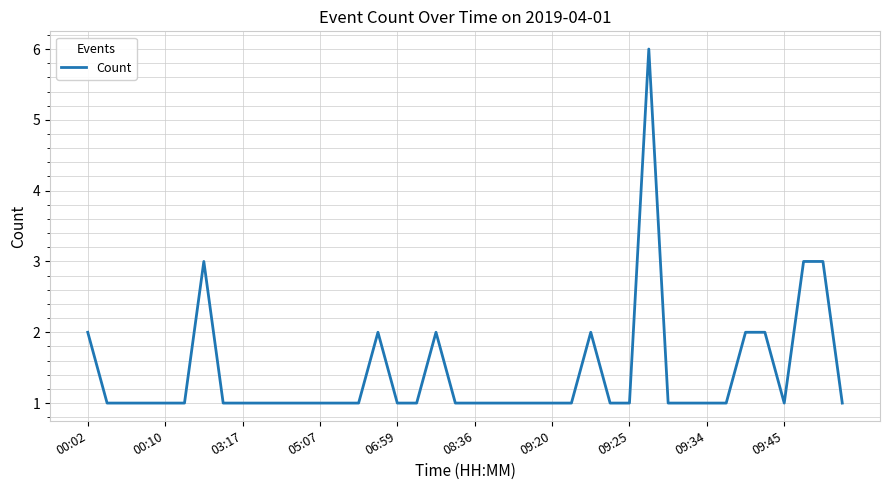

True or false: the data has more than 1 interior local peaks.

True